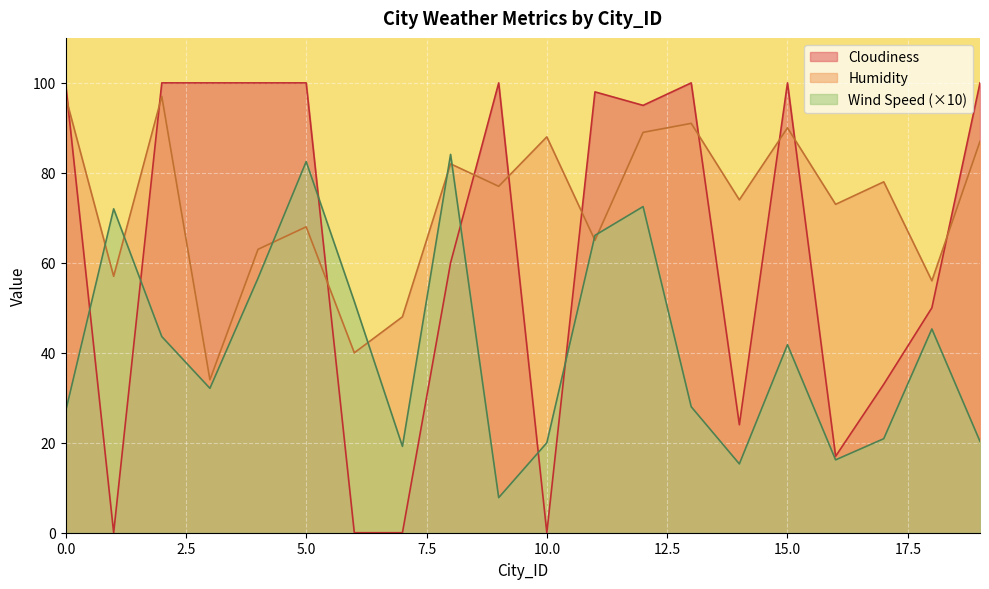

How many interior local valleys does the Wind Speed series have?

5